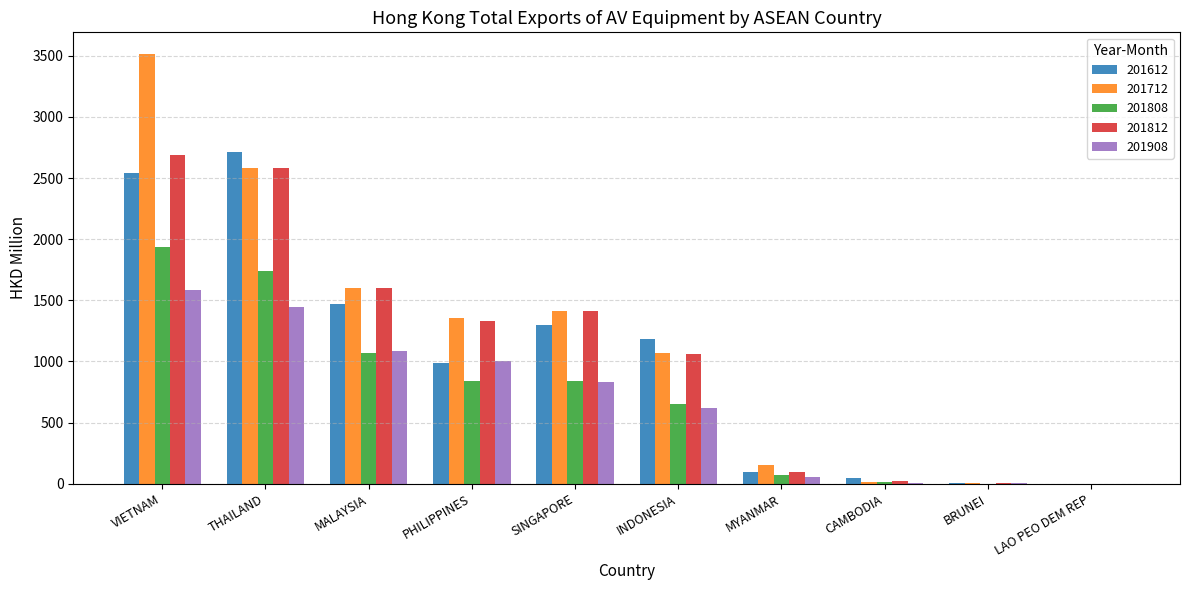

Is the value of 201712 at INDONESIA greater than the value of 201808 at MYANMAR?

Yes